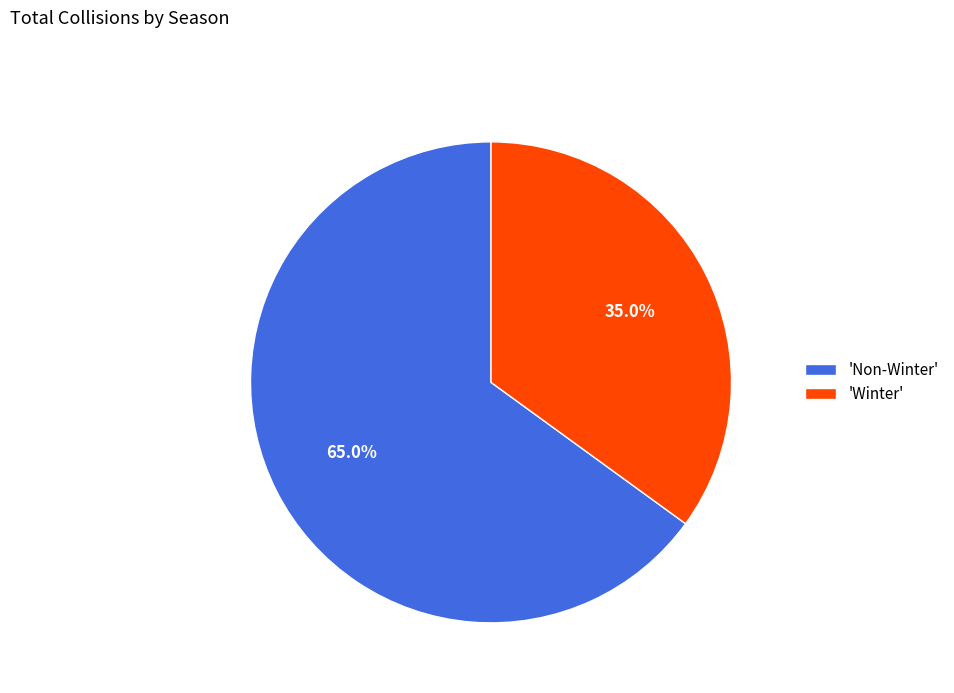

Rank the categories by value from lowest to highest.

'Winter', 'Non-Winter'